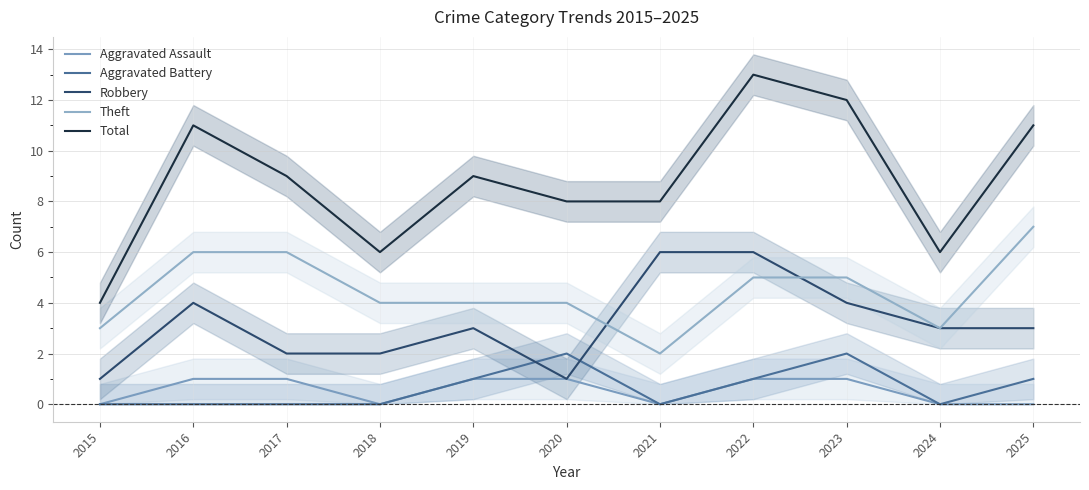

Where is the first local maximum for Robbery?

2016